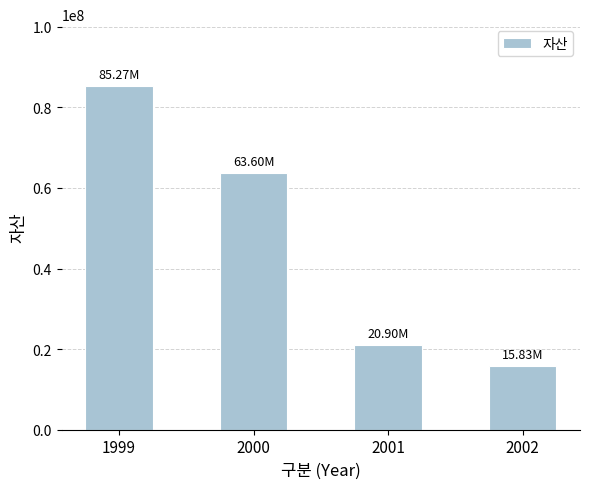

Reading left to right, list all the values displayed in this chart.

1999=85274194	2000=63599999	2001=20904032	2002=15834751